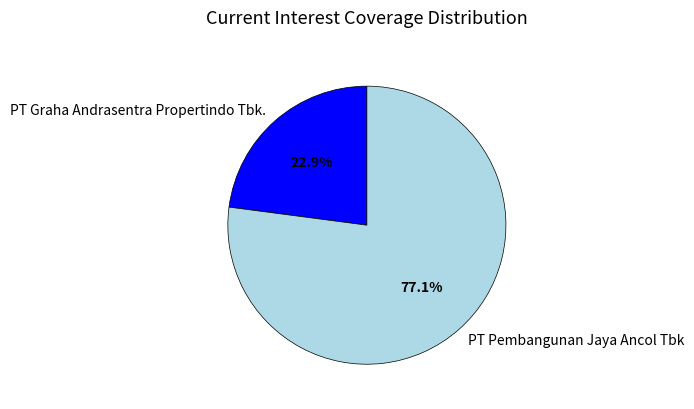

To the nearest percent, what is the difference between the largest and smallest slice percentages?

54%